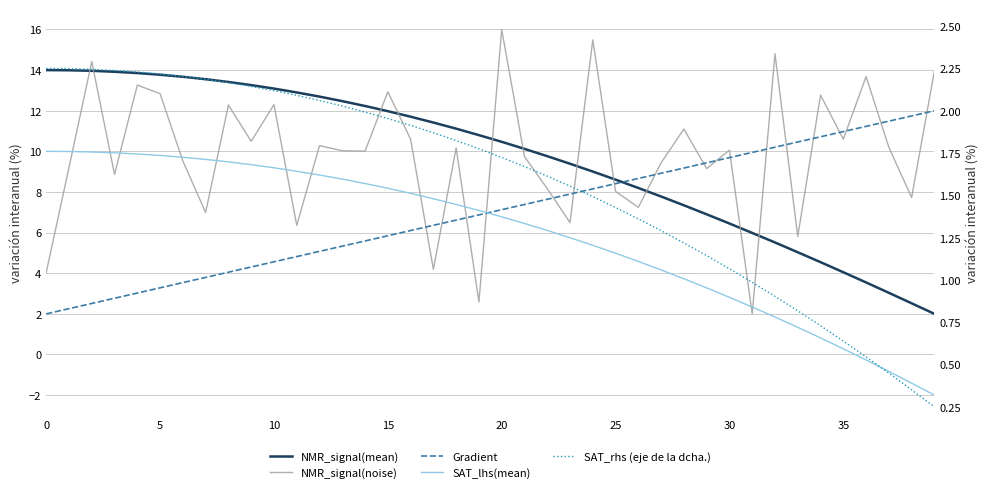

Which label corresponds to the smallest value in the chart?

39